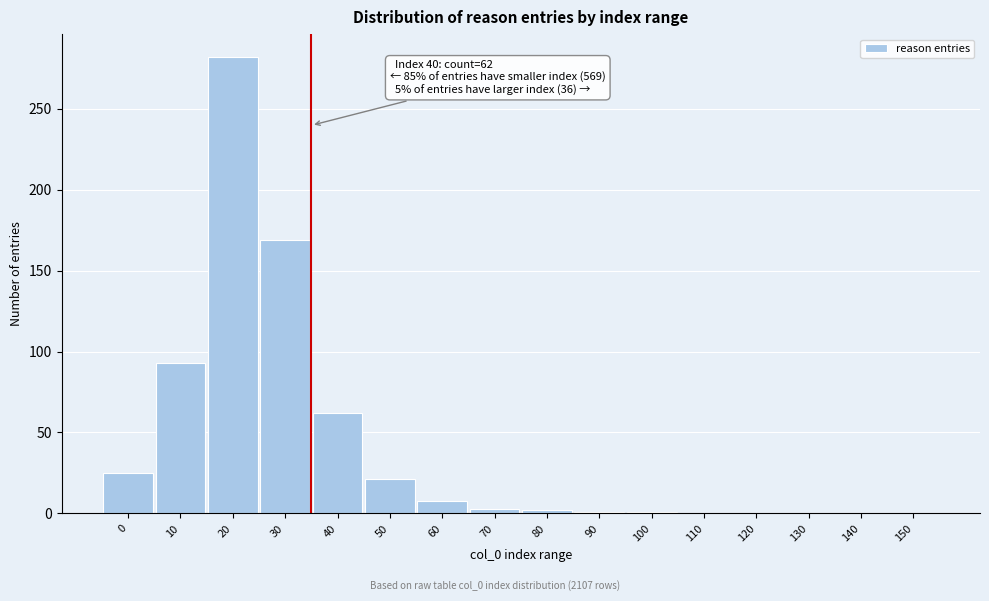

Approximately how many times larger is the value at 10 compared to 30?

0.6